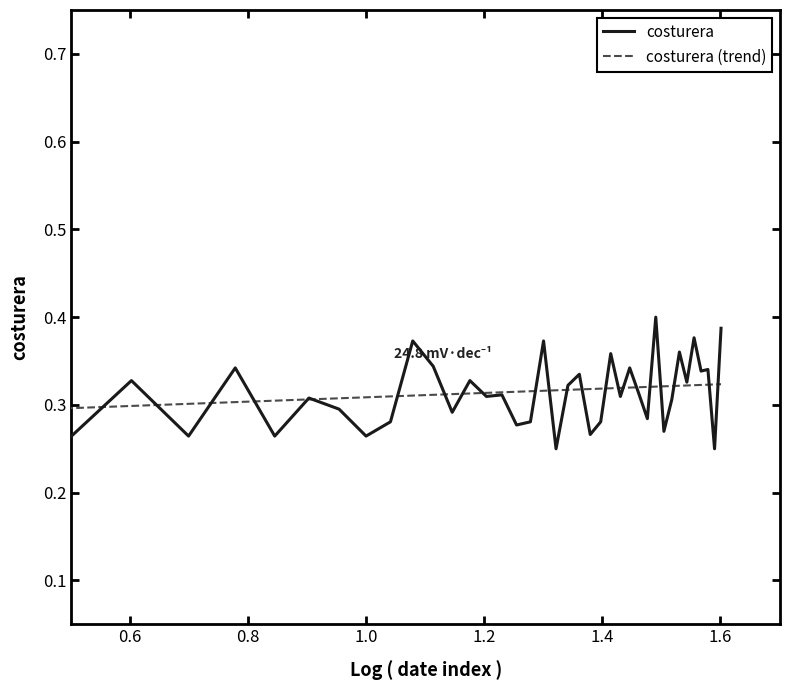

What are all the series names shown in the legend?

costurera, costurera (trend)